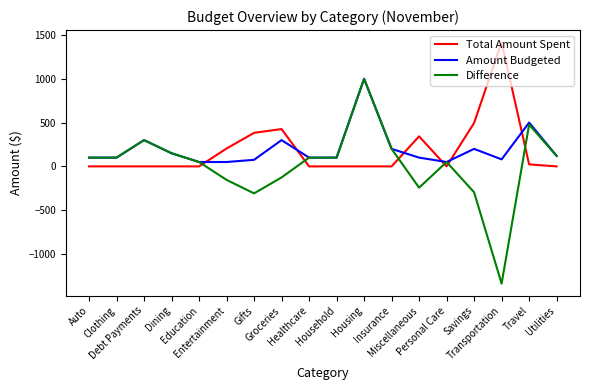

After their last crossing, which series has the higher values: Total Amount Spent or Amount Budgeted?

Amount Budgeted